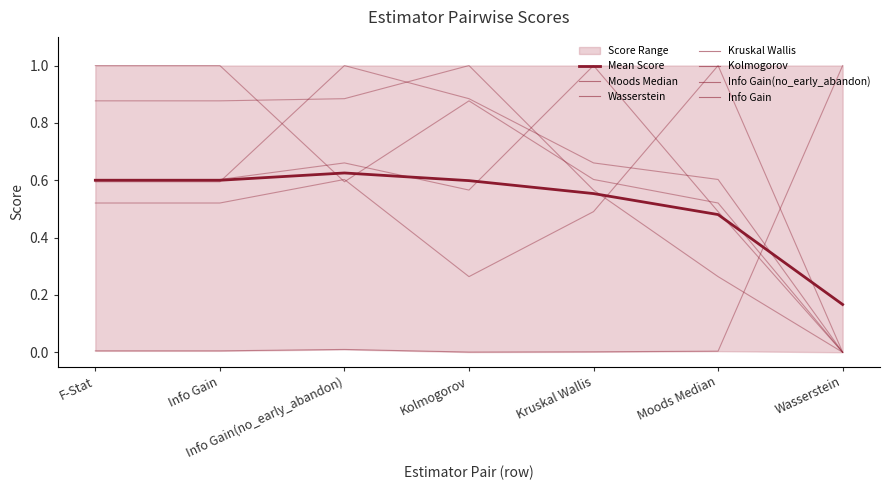

What is the sum of all Kruskal Wallis values?

3.9